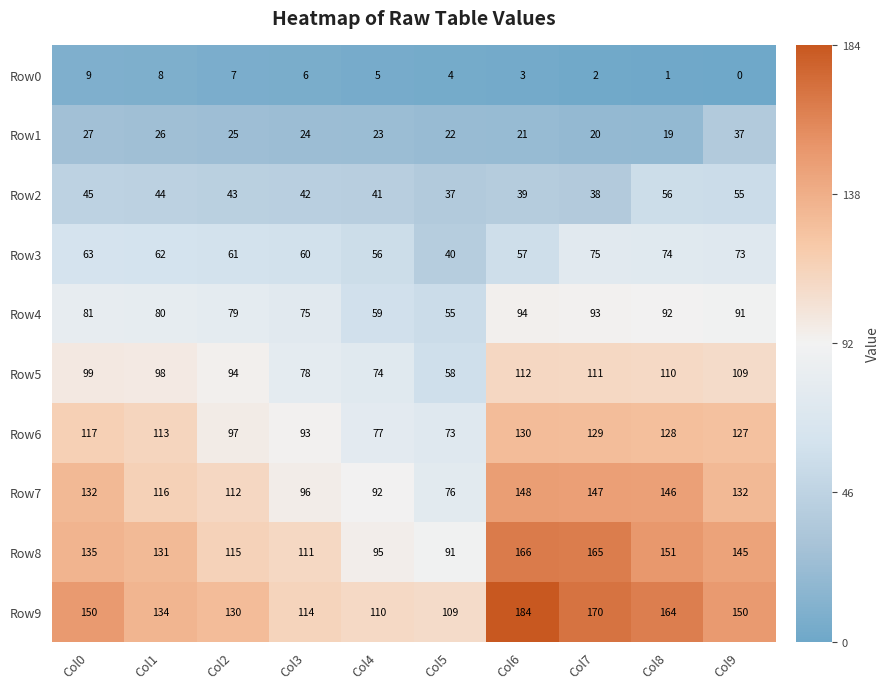

Which series has the largest total across all categories?

Row9